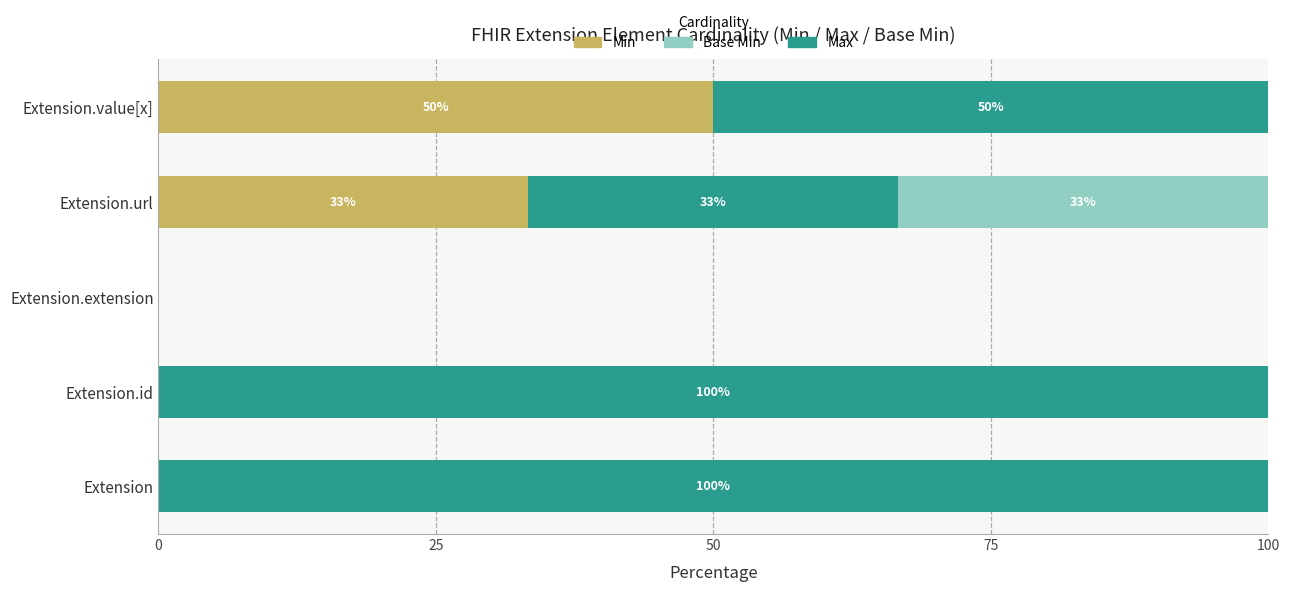

At which label is Min closest to 25?

Extension.url